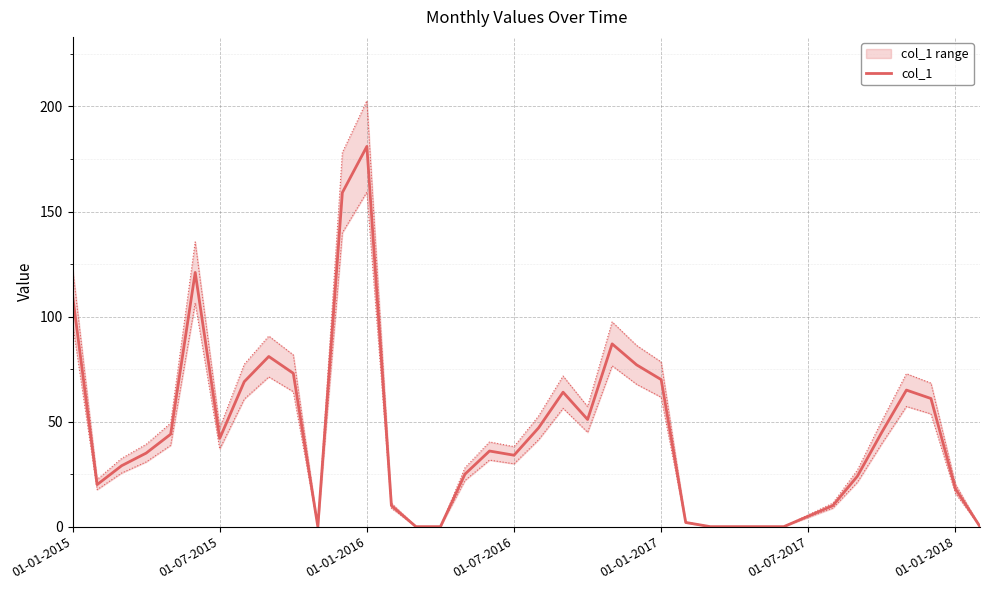

Which category has the highest value in the col_1 series?

01-01-2016